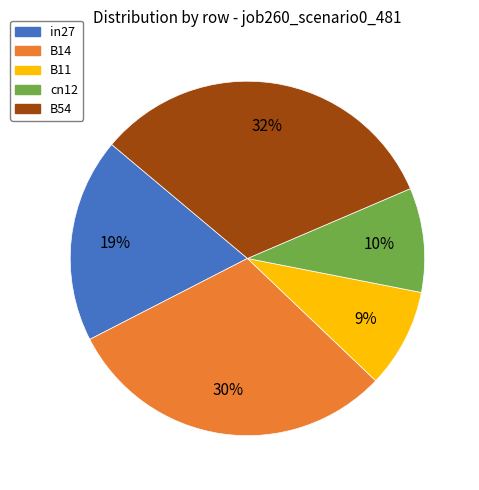

Is there any slice that represents more than half of the pie?

No